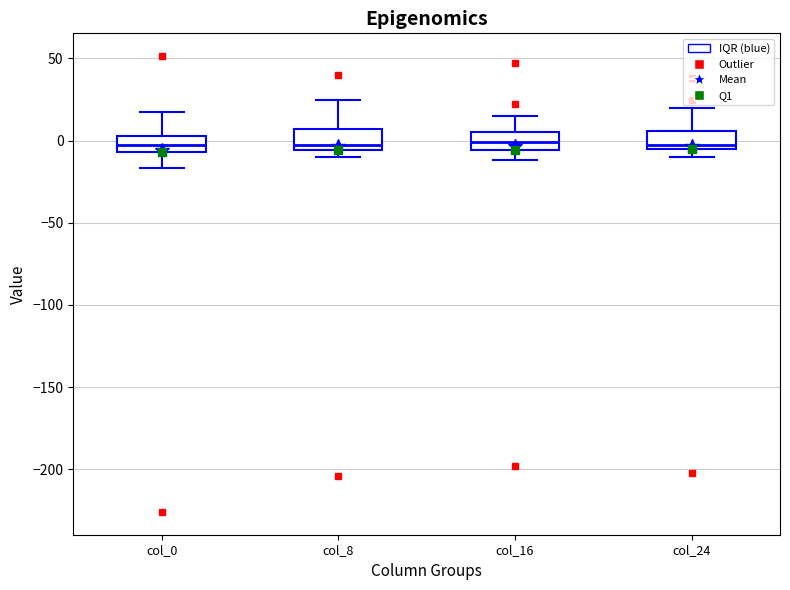

Where does the lower whisker of the box for col_0 end on the y-axis? The values are not printed on the chart, so give them approximately, as read against the axis.

-15